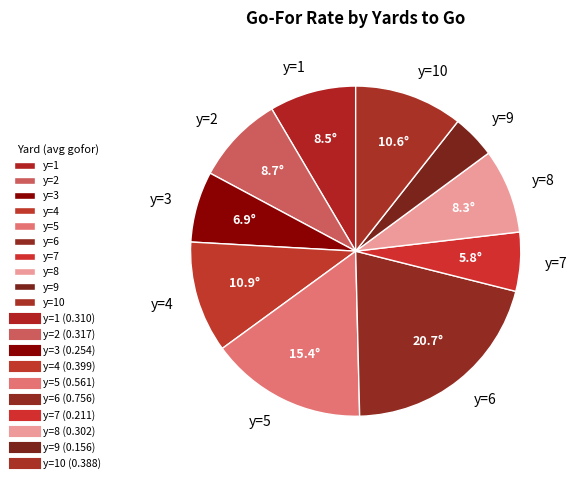

Do y=1 and y=9 together represent more than half of the pie?

No